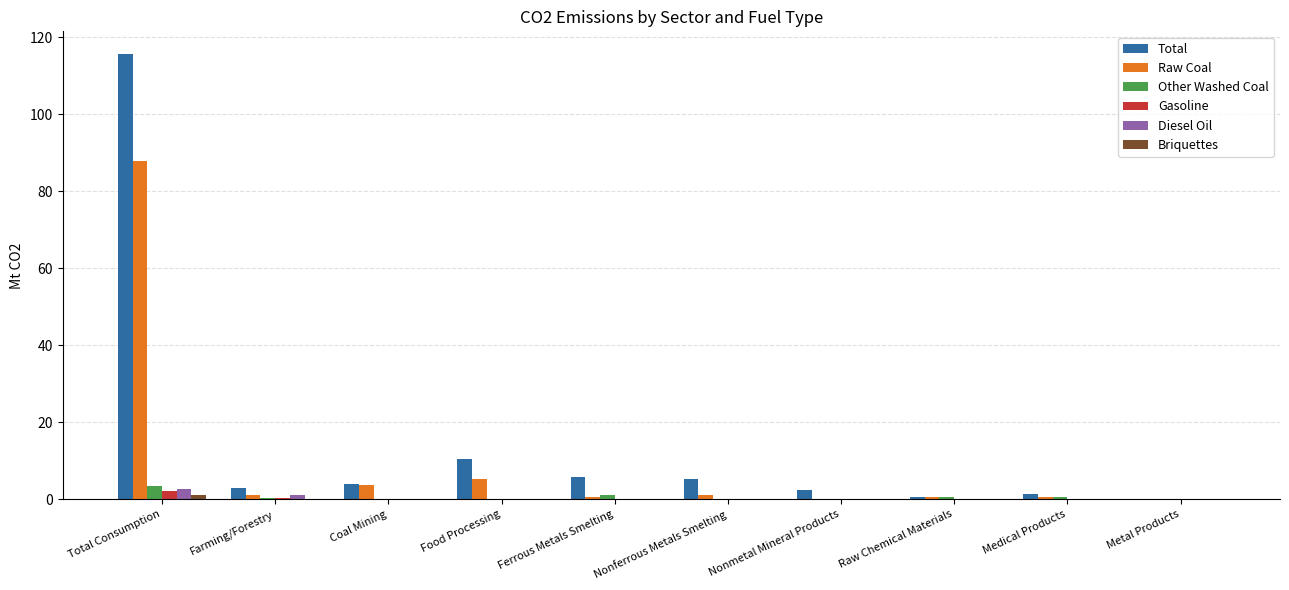

True or false: Raw Coal has a value of 29.4 at Nonmetal Mineral Products.

False